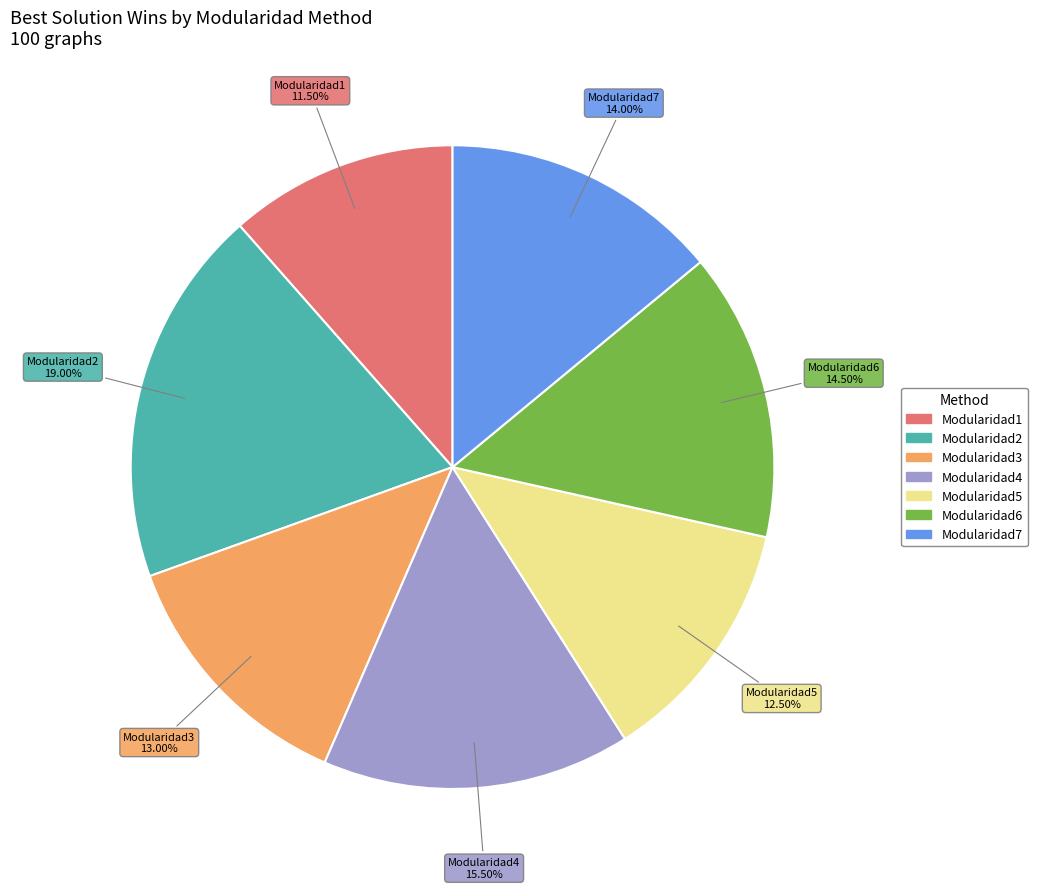

Is there a majority slice in this chart?

No